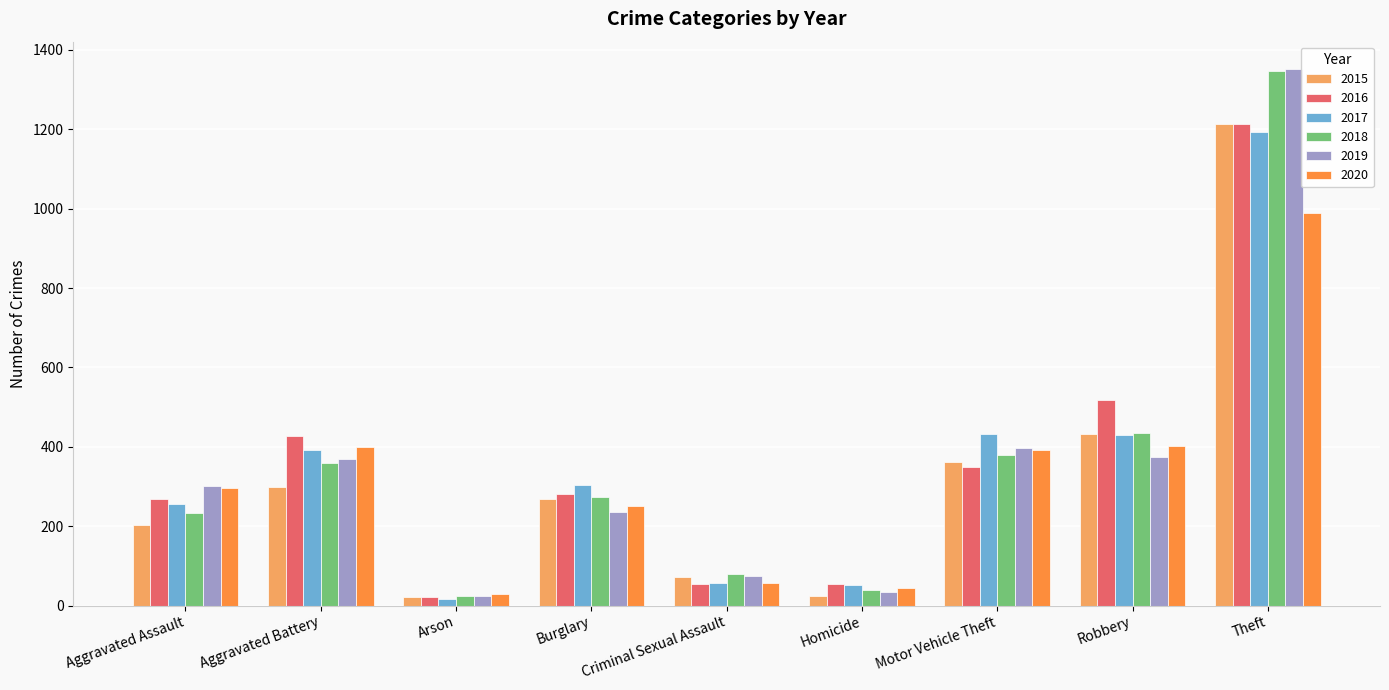

The 2019 series shows 236 at Burglary. True or false?

True